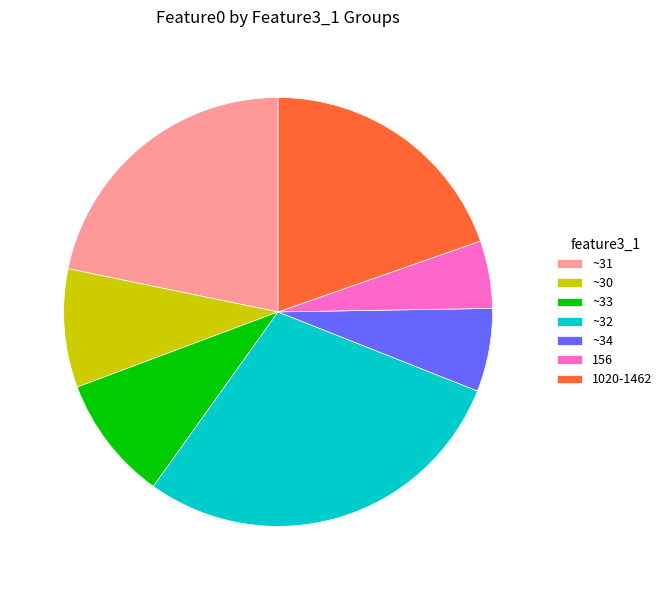

Approximately how many times larger is the value at ~34 compared to ~33?

0.7